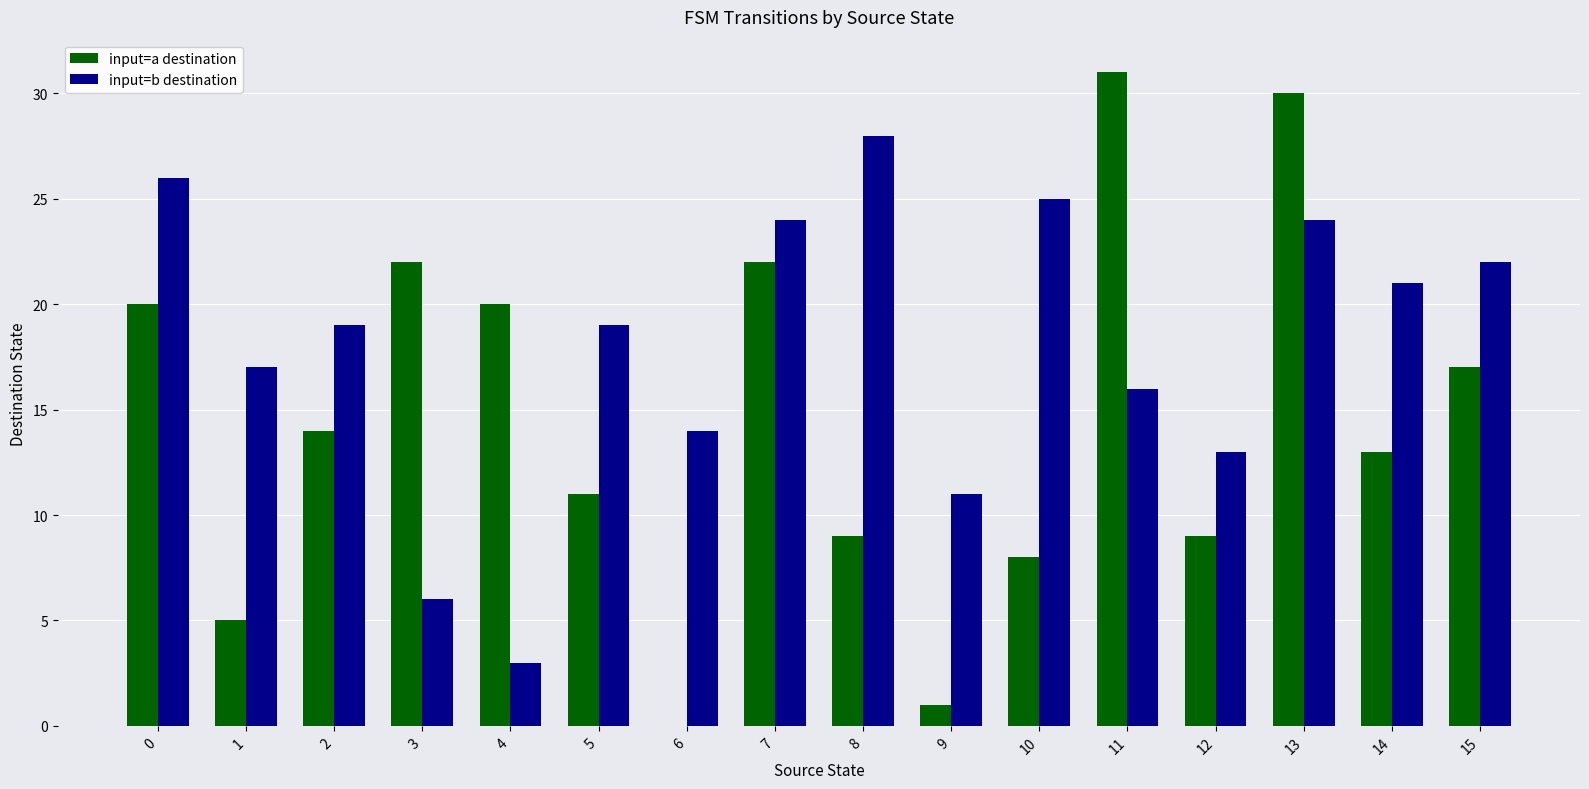

What is the average value of the input=b destination series?

18